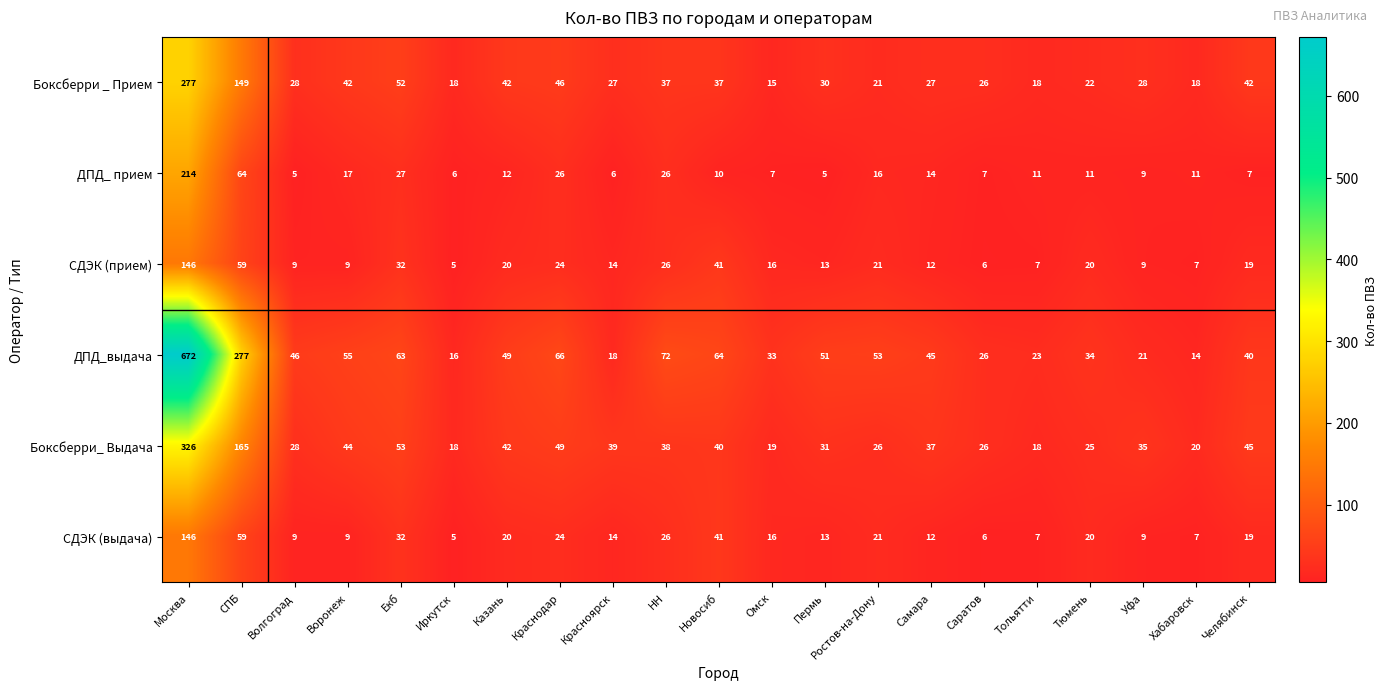

At which category is the sum across all series the highest?

Москва